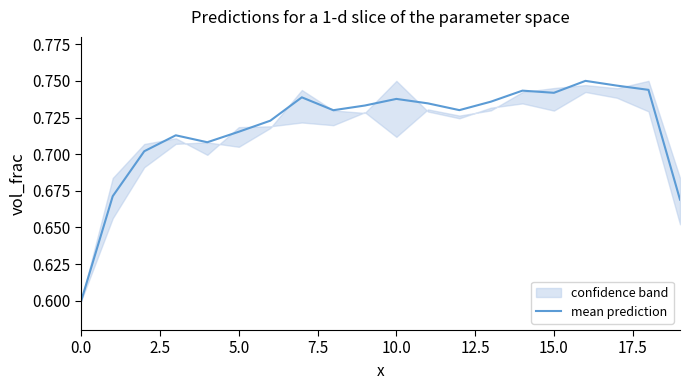

What is the minimum value for mean prediction?

0.6